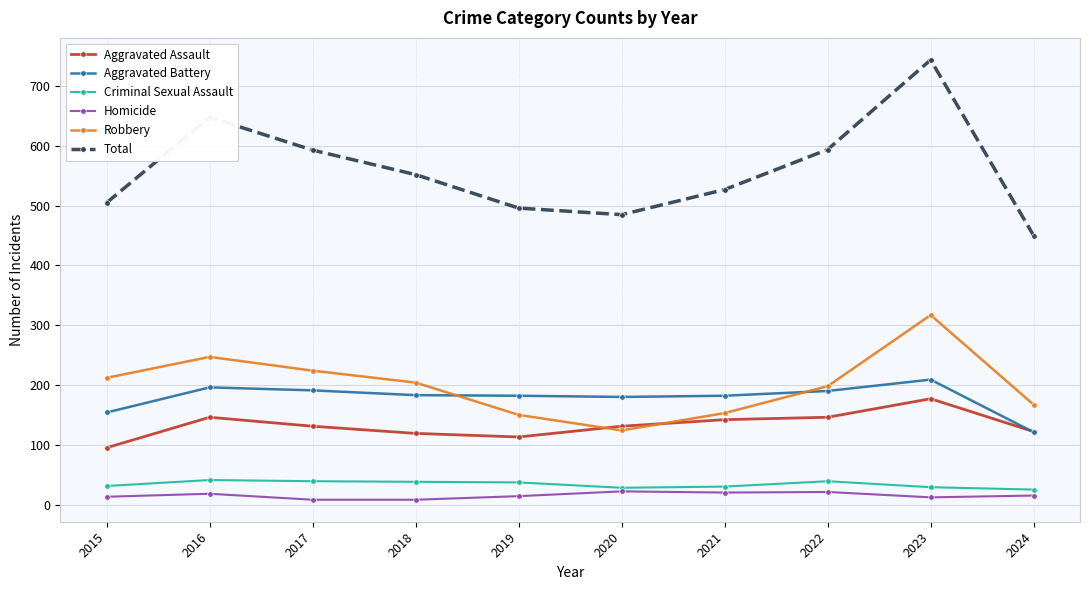

What is the average value of the Homicide series?

15